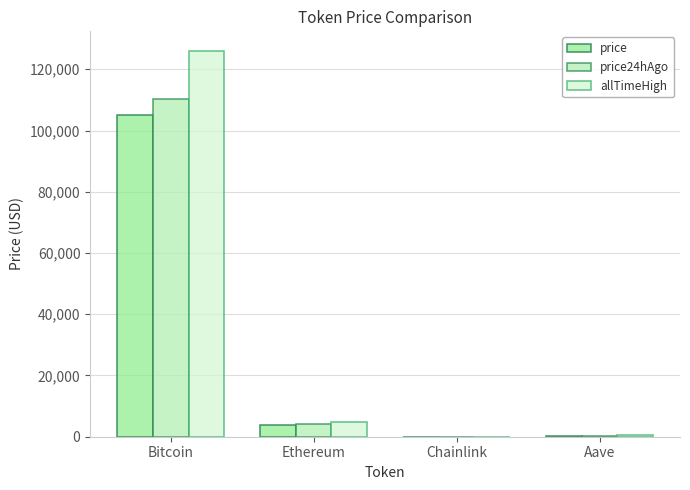

Where is price nearest to the value 52487?

Ethereum